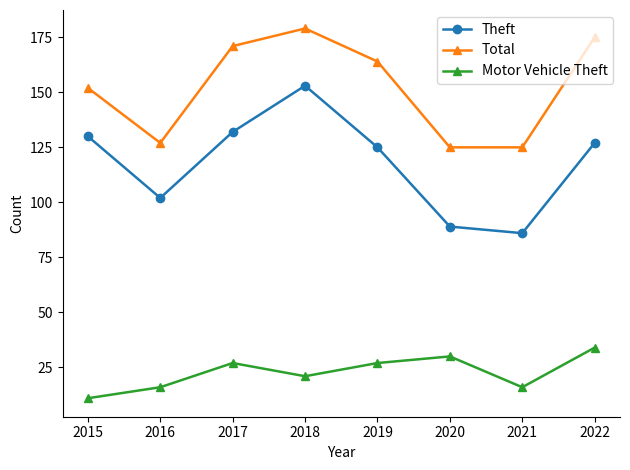

Does the chart have visible grid lines?

No